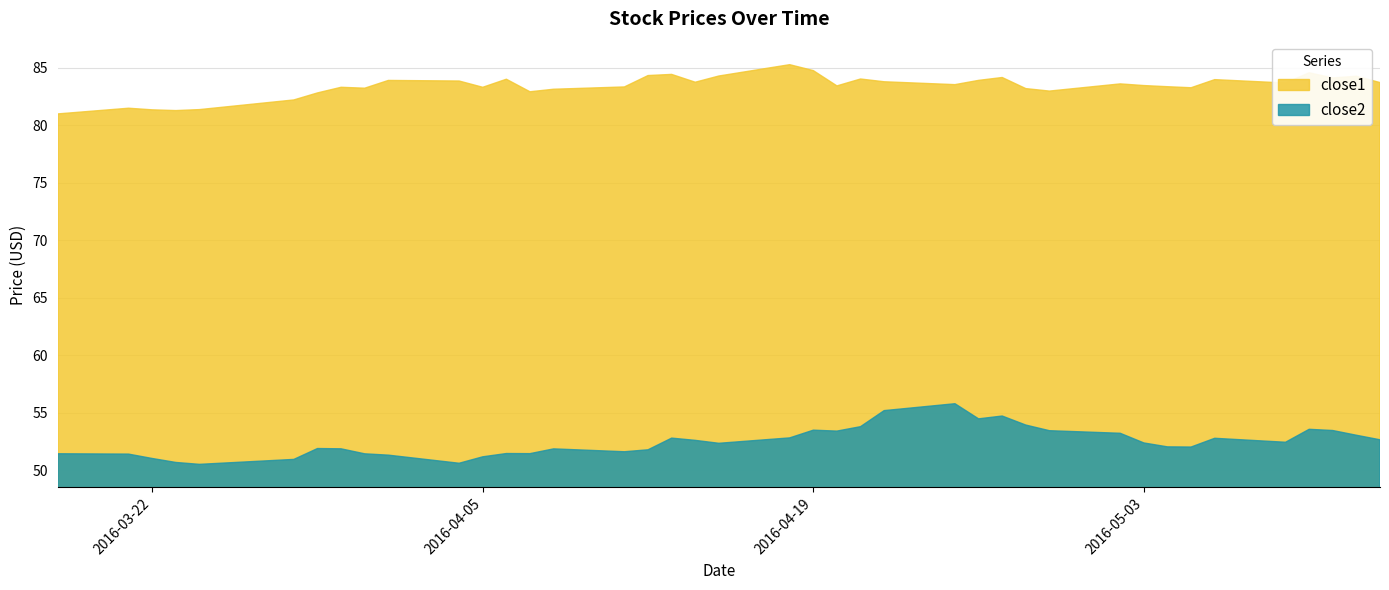

Reading right to left, extract all data points from this chart.

close2: 2016-05-13=52.7	2016-05-12=53.1	2016-05-11=53.5	2016-05-10=53.6	2016-05-09=52.5	2016-05-06=52.8	2016-05-05=52.0	2016-05-04=52.0	2016-05-03=52.4	2016-05-02=53.2	2016-04-29=53.5	2016-04-28=53.9	2016-04-27=54.7	2016-04-26=54.5	2016-04-25=55.8	2016-04-22=55.2	2016-04-21=53.8	2016-04-20=53.4	2016-04-19=53.5	2016-04-18=52.8	2016-04-15=52.4	2016-04-14=52.6	2016-04-13=52.8	2016-04-12=51.8	2016-04-11=51.6	2016-04-08=51.9	2016-04-07=51.5	2016-04-06=51.5	2016-04-05=51.2	2016-04-04=50.6	2016-04-01=51.3	2016-03-31=51.4	2016-03-30=51.9	2016-03-29=51.9	2016-03-28=51.0	2016-03-24=50.5	2016-03-23=50.7	2016-03-22=51.0	2016-03-21=51.4	2016-03-18=51.5
close1: 2016-05-13=83.7	2016-05-12=84.3	2016-05-11=84.1	2016-05-10=84.6	2016-05-09=83.7	2016-05-06=84.0	2016-05-05=83.3	2016-05-04=83.4	2016-05-03=83.5	2016-05-02=83.6	2016-04-29=83.0	2016-04-28=83.2	2016-04-27=84.2	2016-04-26=83.9	2016-04-25=83.5	2016-04-22=83.8	2016-04-21=84.0	2016-04-20=83.4	2016-04-19=84.8	2016-04-18=85.3	2016-04-15=84.3	2016-04-14=83.7	2016-04-13=84.4	2016-04-12=84.3	2016-04-11=83.3	2016-04-08=83.1	2016-04-07=82.9	2016-04-06=84.0	2016-04-05=83.3	2016-04-04=83.8	2016-04-01=83.9	2016-03-31=83.2	2016-03-30=83.3	2016-03-29=82.8	2016-03-28=82.2	2016-03-24=81.4	2016-03-23=81.3	2016-03-22=81.3	2016-03-21=81.5	2016-03-18=81.0